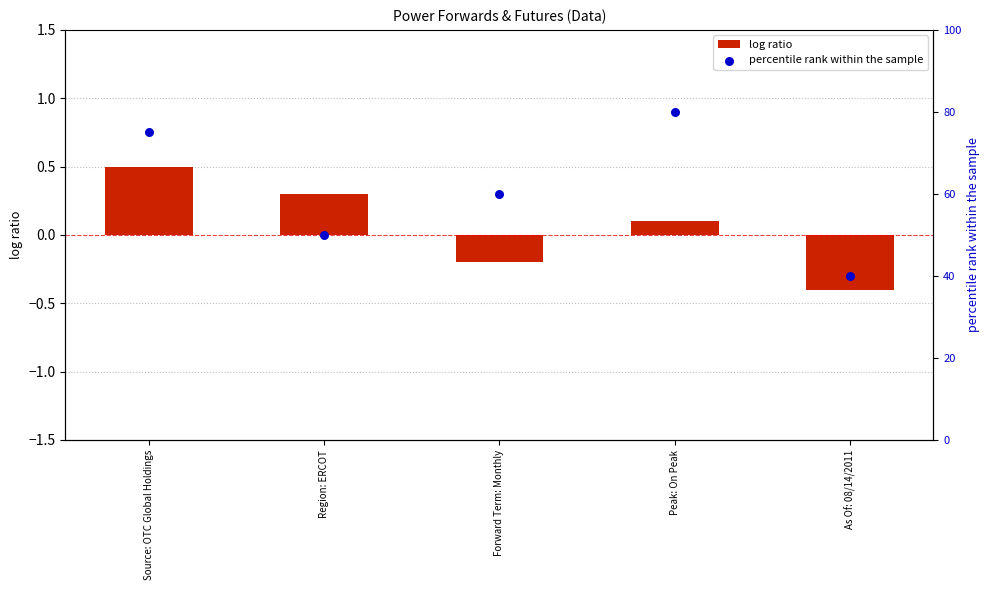

What are all the series names shown in the legend?

log ratio, percentile rank within the sample